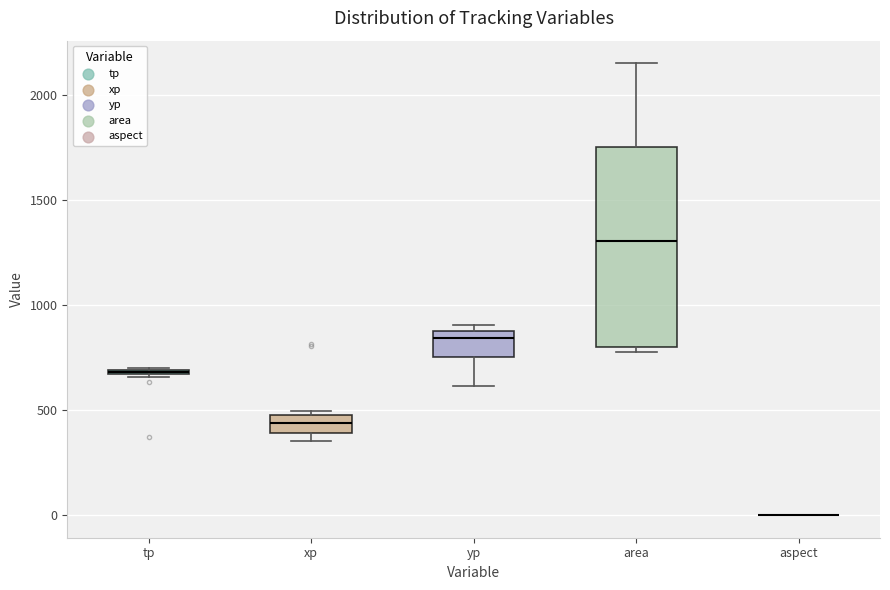

Which box is the tallest, from its lower edge to its upper edge?

area